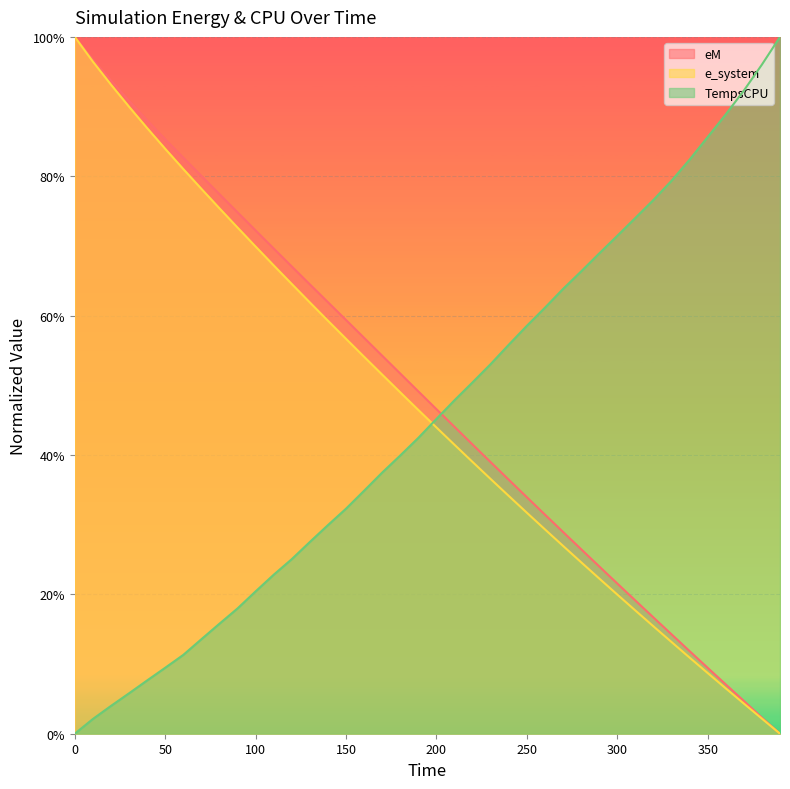

Between 70 and 90, which series saw the biggest shift?

e_system